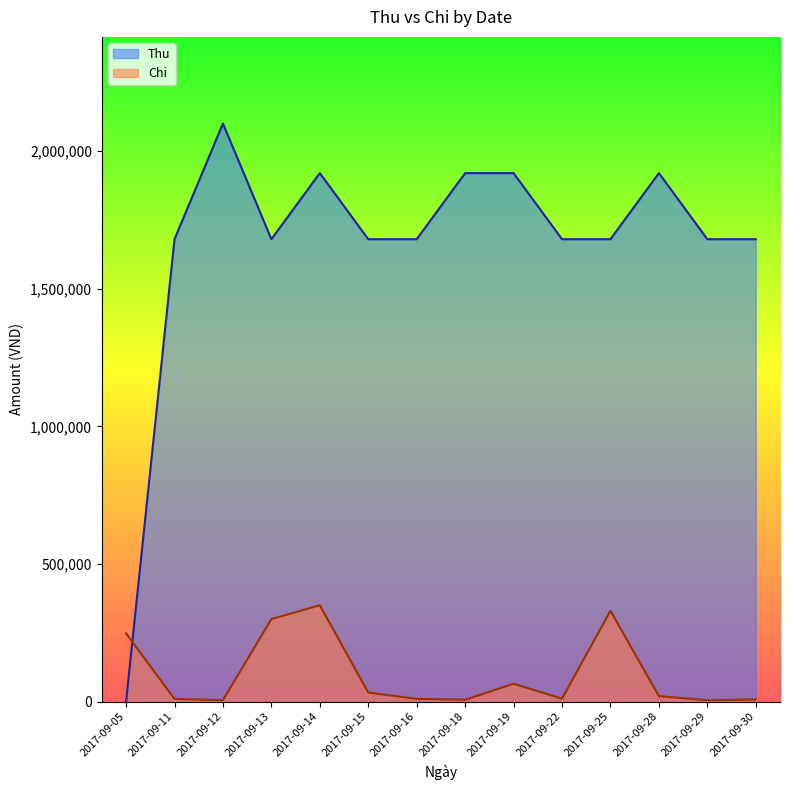

What is the difference between the Chi values at 2017-09-29 and 2017-09-13?

295000